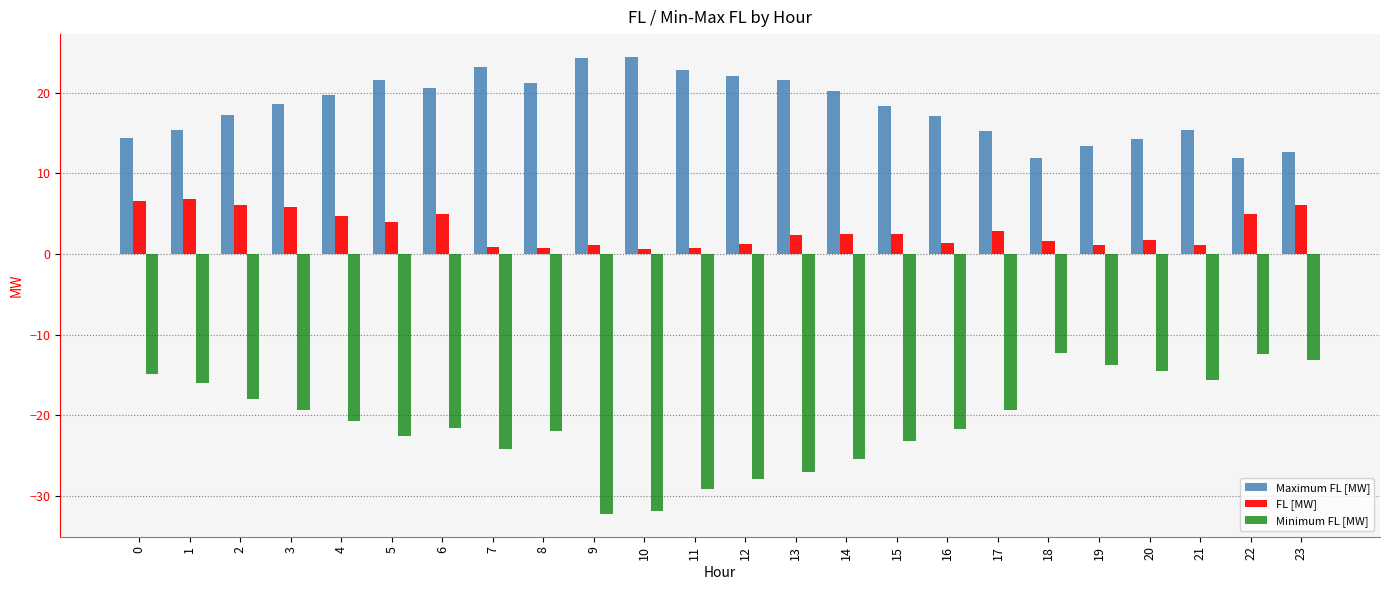

What is the spread (max minus min) of values at 10?

56.3